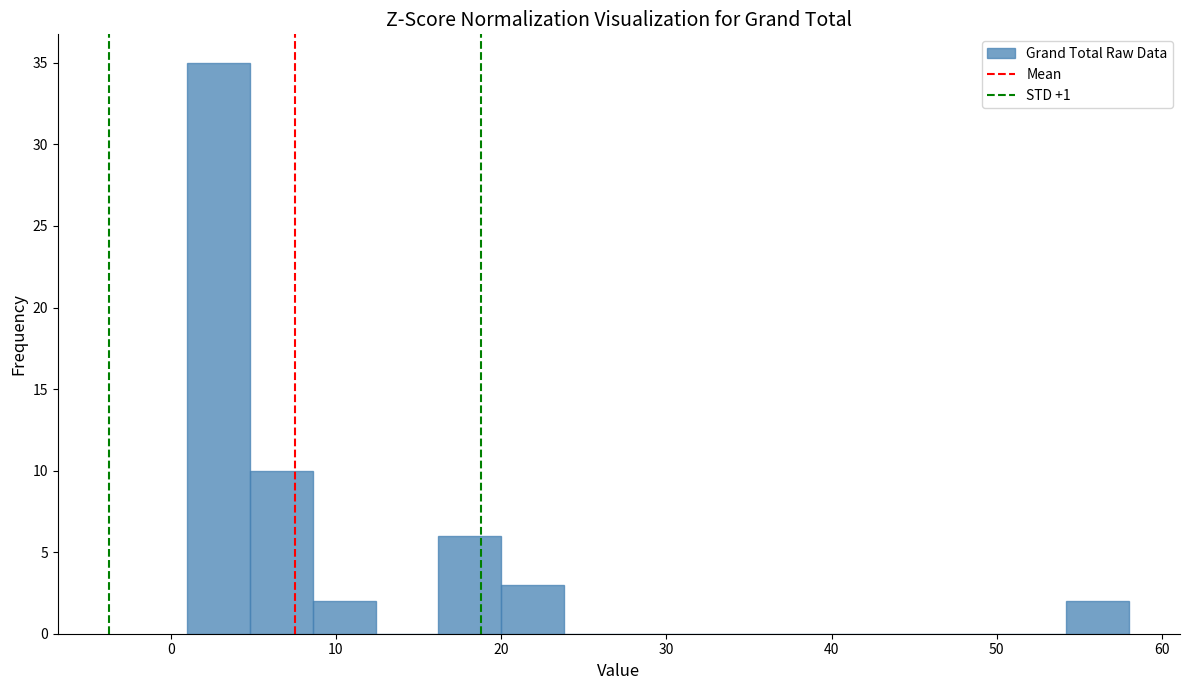

Read against the x-axis, roughly where is the centre of the tallest bar?

3